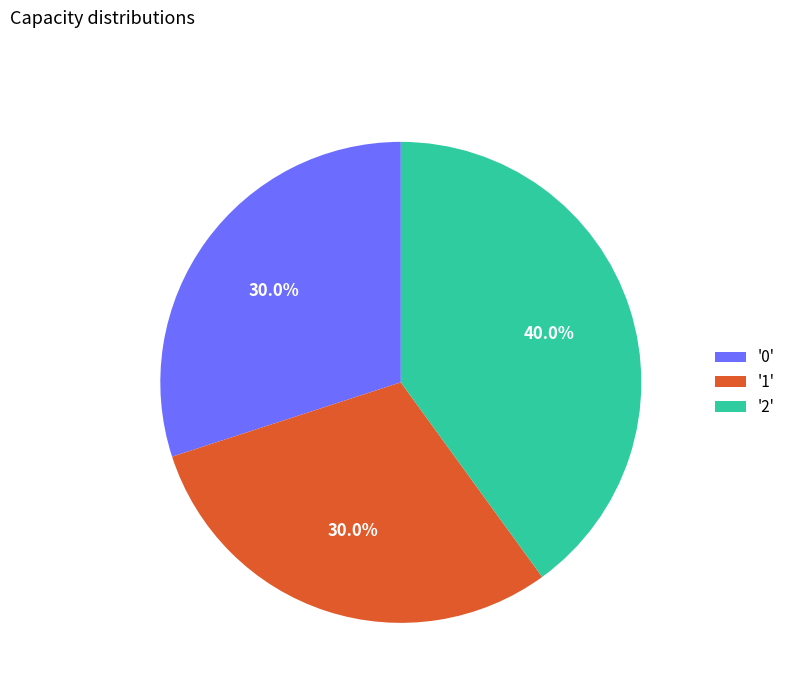

What percentage do '1' and '0' together represent?

60.0%